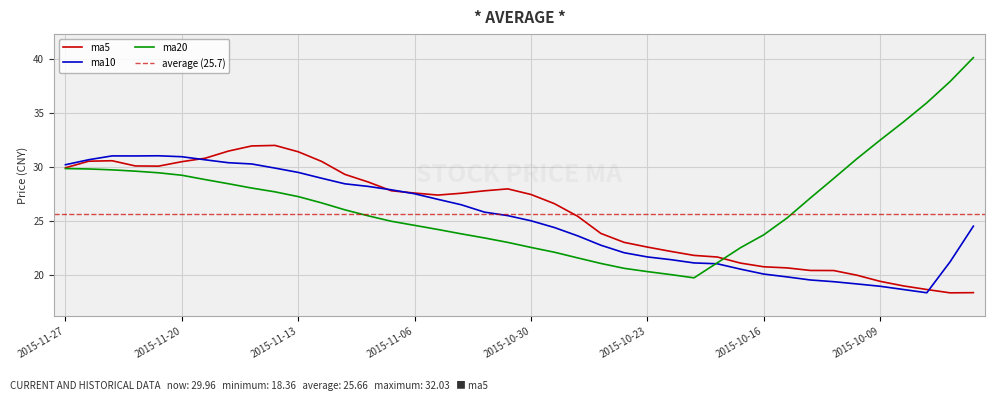

Reading right to left, extract all data points from this chart.

ma5: 2015-09-29=18.4	2015-09-30=18.4	2015-10-07=18.7	2015-10-08=19.0	2015-10-09=19.4	2015-10-12=20.0	2015-10-13=20.4	2015-10-14=20.4	2015-10-15=20.7	2015-10-16=20.8	2015-10-19=21.1	2015-10-20=21.7	2015-10-21=21.8	2015-10-22=22.2	2015-10-23=22.6	2015-10-26=23.0	2015-10-27=23.9	2015-10-28=25.5	2015-10-29=26.6	2015-10-30=27.5	2015-11-02=28.0	2015-11-03=27.8	2015-11-04=27.6	2015-11-05=27.4	2015-11-06=27.6	2015-11-09=27.8	2015-11-10=28.6	2015-11-11=29.3	2015-11-12=30.6	2015-11-13=31.4	2015-11-16=32.0	2015-11-17=32.0	2015-11-18=31.5	2015-11-19=30.8	2015-11-20=30.5	2015-11-23=30.1	2015-11-24=30.1	2015-11-25=30.6	2015-11-26=30.6	2015-11-27=30.0
ma10: 2015-09-29=24.5	2015-09-30=21.2	2015-10-07=18.4	2015-10-08=18.7	2015-10-09=19.0	2015-10-12=19.2	2015-10-13=19.4	2015-10-14=19.6	2015-10-15=19.8	2015-10-16=20.1	2015-10-19=20.6	2015-10-20=21.1	2015-10-21=21.1	2015-10-22=21.4	2015-10-23=21.7	2015-10-26=22.1	2015-10-27=22.8	2015-10-28=23.6	2015-10-29=24.4	2015-10-30=25.0	2015-11-02=25.5	2015-11-03=25.8	2015-11-04=26.5	2015-11-05=27.0	2015-11-06=27.5	2015-11-09=27.9	2015-11-10=28.2	2015-11-11=28.5	2015-11-12=29.0	2015-11-13=29.5	2015-11-16=29.9	2015-11-17=30.3	2015-11-18=30.4	2015-11-19=30.7	2015-11-20=31.0	2015-11-23=31.1	2015-11-24=31.1	2015-11-25=31.1	2015-11-26=30.7	2015-11-27=30.2
ma20: 2015-09-29=40.2	2015-09-30=38.0	2015-10-07=36.0	2015-10-08=34.2	2015-10-09=32.5	2015-10-12=30.8	2015-10-13=29.0	2015-10-14=27.2	2015-10-15=25.3	2015-10-16=23.7	2015-10-19=22.5	2015-10-20=21.1	2015-10-21=19.8	2015-10-22=20.1	2015-10-23=20.3	2015-10-26=20.6	2015-10-27=21.1	2015-10-28=21.6	2015-10-29=22.1	2015-10-30=22.6	2015-11-02=23.0	2015-11-03=23.4	2015-11-04=23.8	2015-11-05=24.2	2015-11-06=24.6	2015-11-09=25.0	2015-11-10=25.5	2015-11-11=26.1	2015-11-12=26.7	2015-11-13=27.3	2015-11-16=27.7	2015-11-17=28.1	2015-11-18=28.5	2015-11-19=28.9	2015-11-20=29.3	2015-11-23=29.5	2015-11-24=29.6	2015-11-25=29.8	2015-11-26=29.8	2015-11-27=29.9